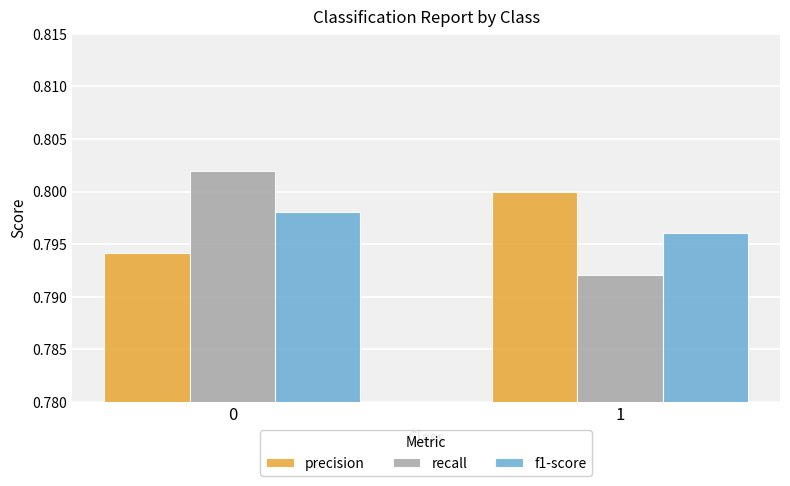

How many groups of bars are there?

2